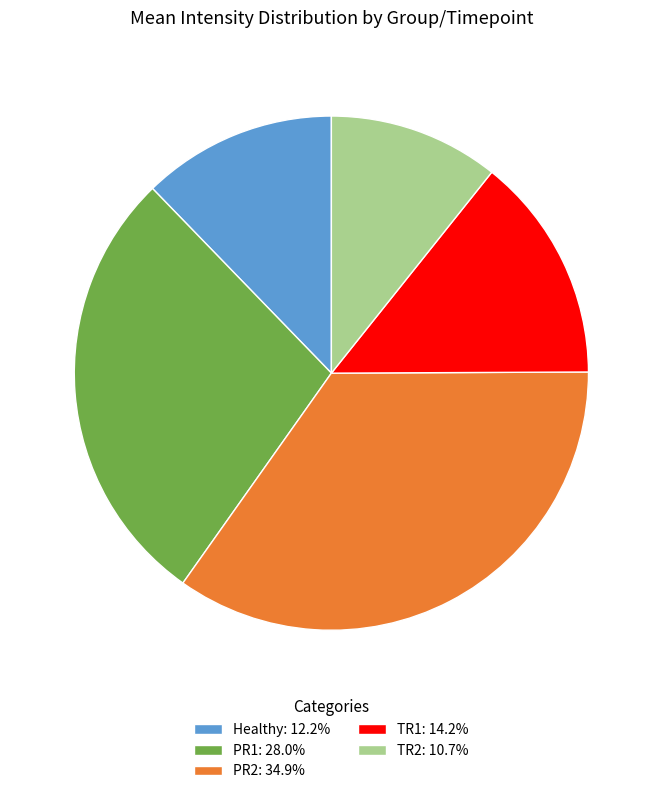

Do PR1: 28.0% and Healthy: 12.2% together represent more than half of the pie?

No